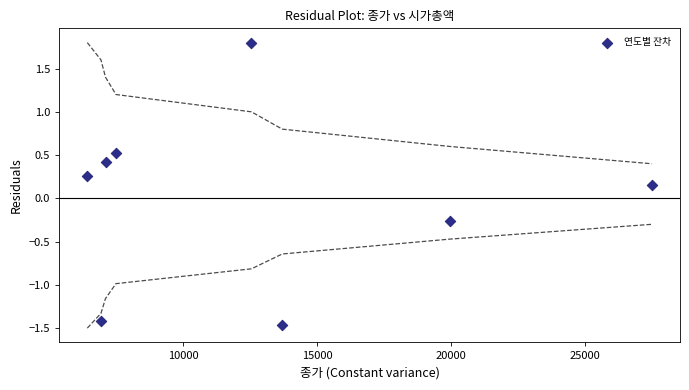

What is the range of X values (max minus min)?

21080.0